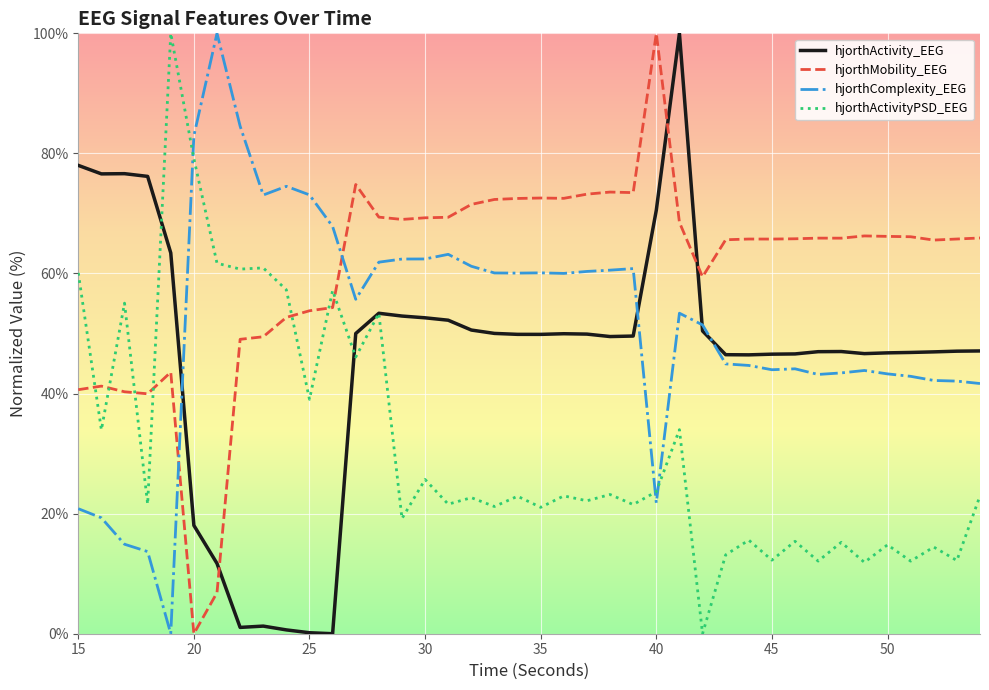

True or false: hjorthComplexity_EEG and hjorthMobility_EEG intersect in this chart.

True